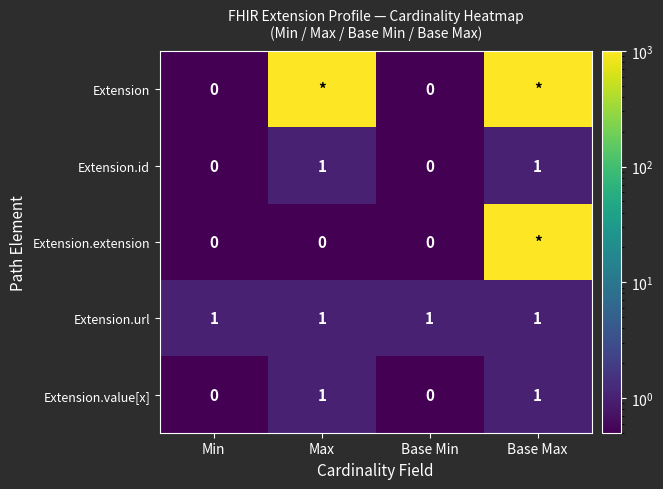

What is the total value across all series at Base Min?

1